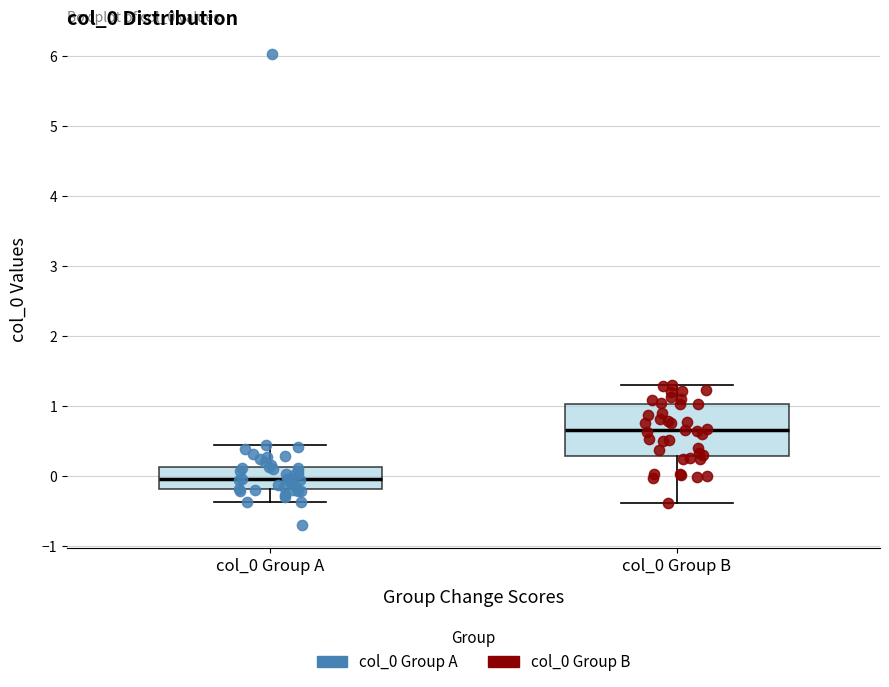

Where is the upper edge of the box for col_0 Group B on the y-axis? The values are not printed on the chart, so give them approximately, as read against the axis.

1.0